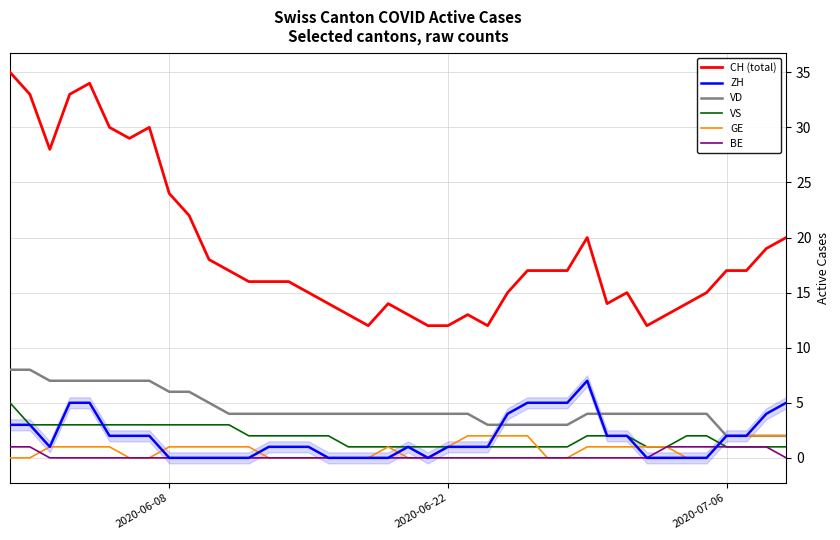

How many lines are shown in the chart?

6